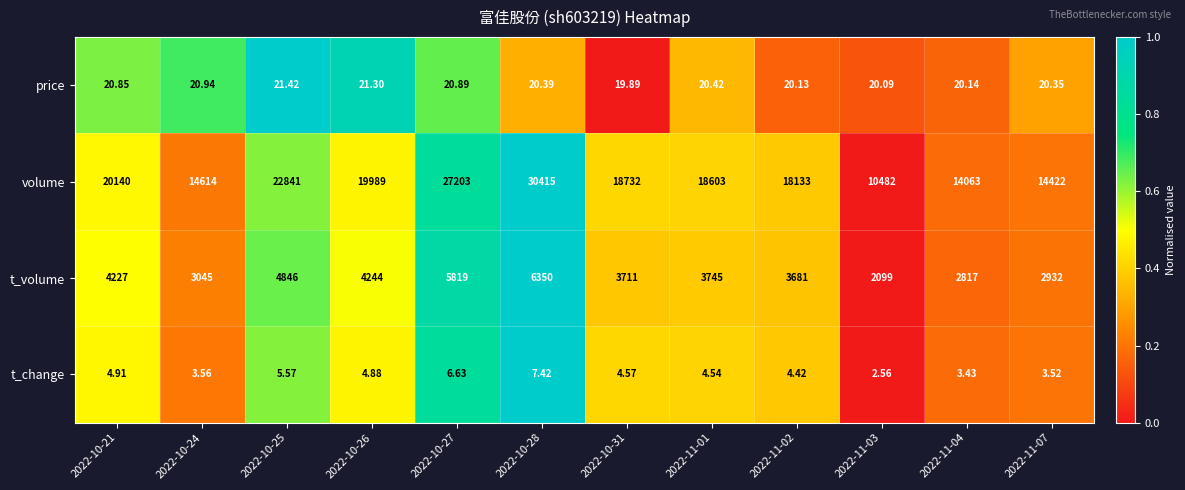

Is the value of volume at 2022-10-24 greater than the value of price at 2022-11-01?

Yes